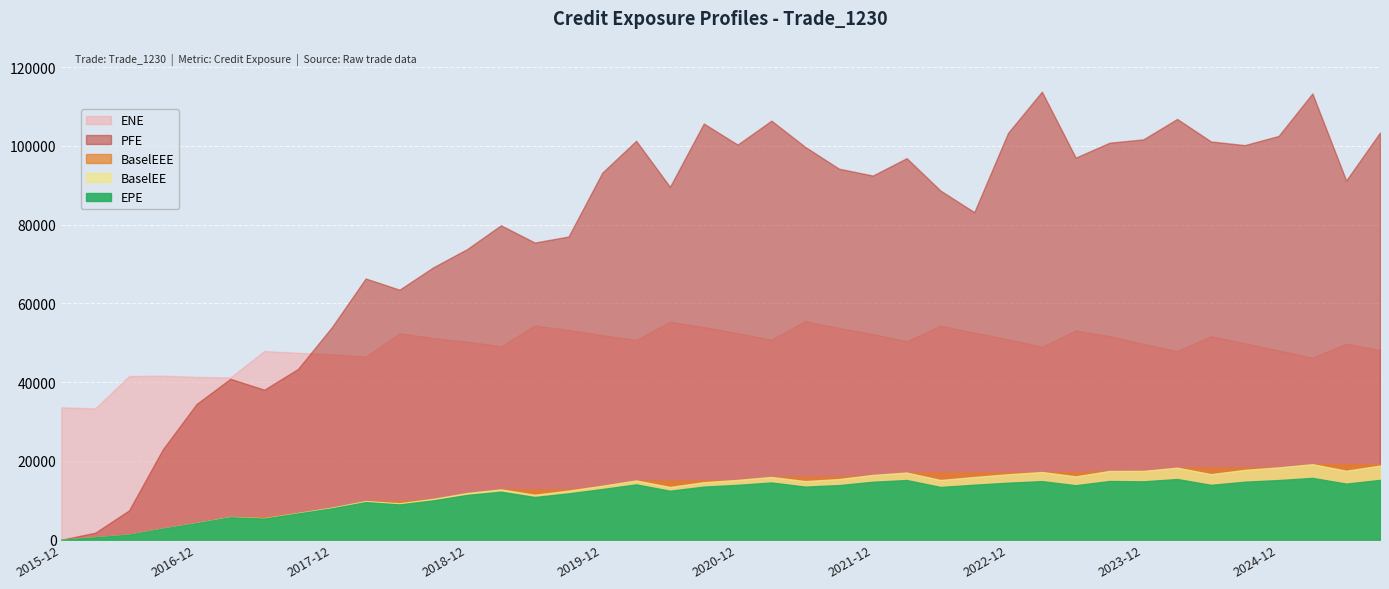

Is it true that EPE equals 9412.4 at 7?

False